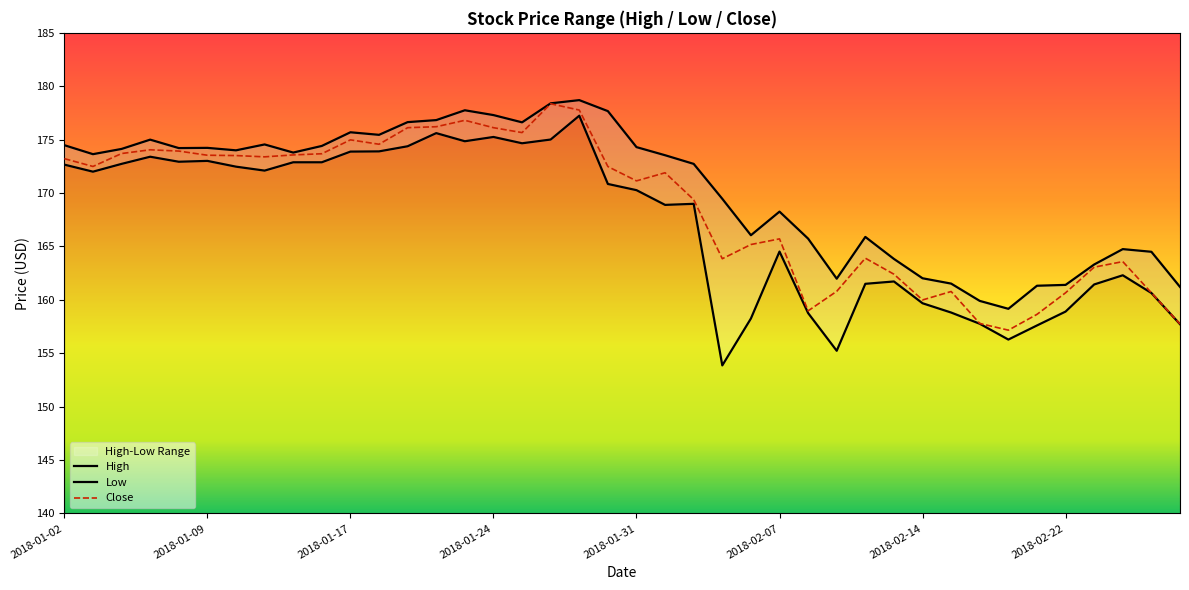

Which category has the lowest value in the Low series?

2018-02-05